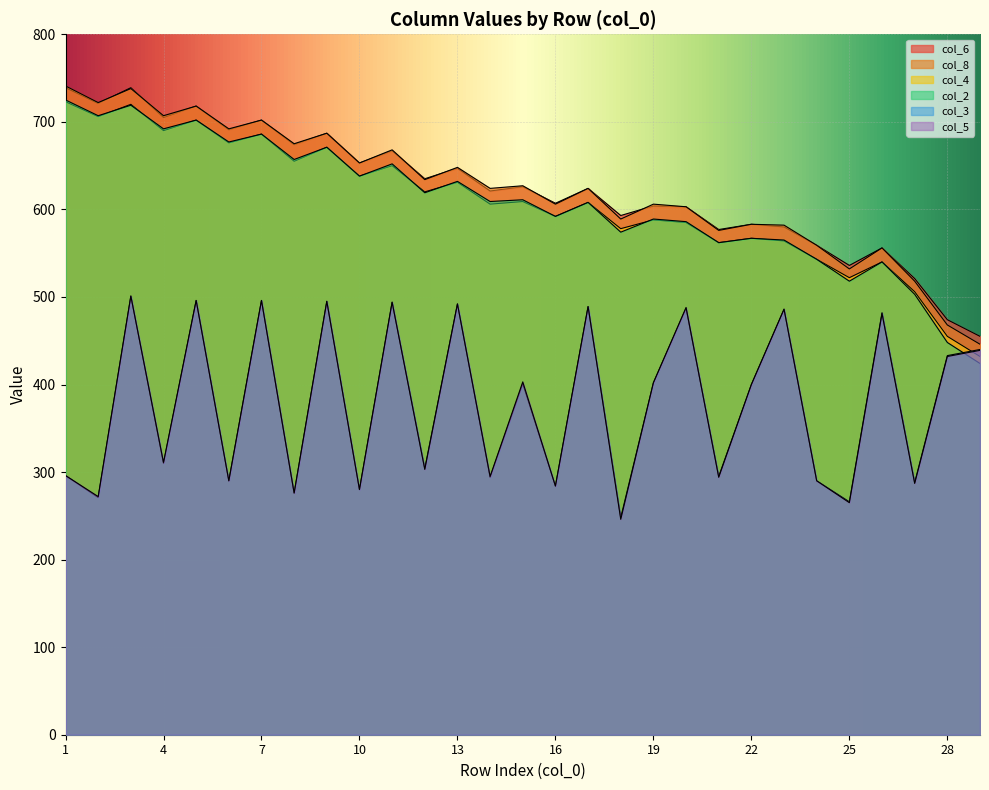

How many lines are shown in the chart?

6